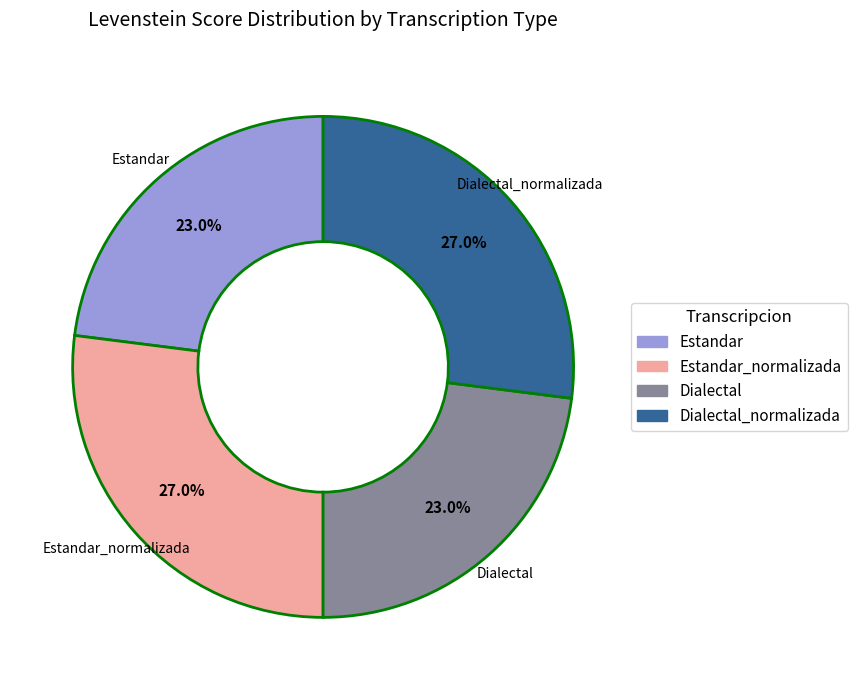

Does Estandar_normalizada represent more than half of the total?

No